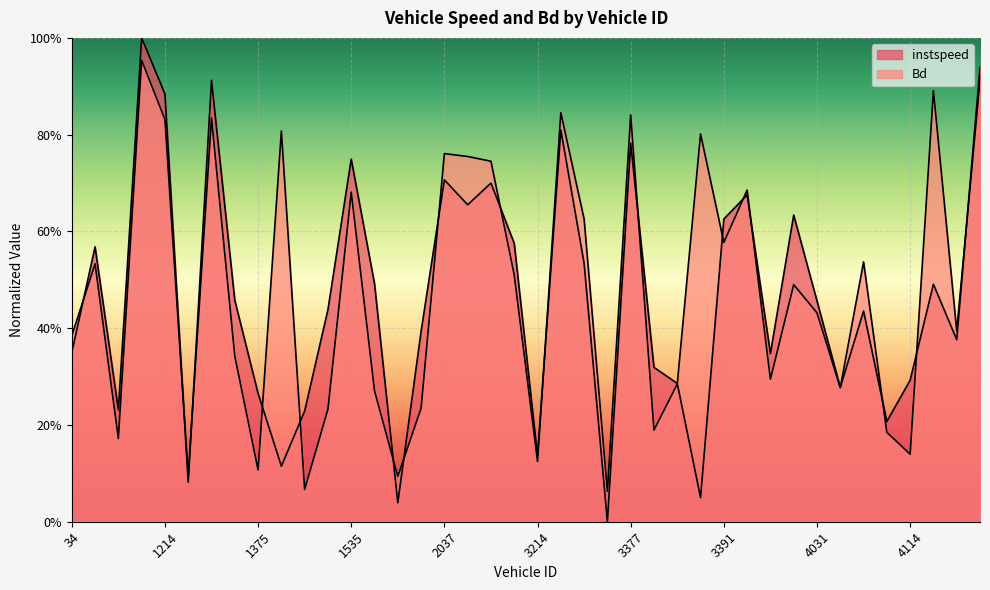

How many interior local valleys does the Bd series have?

13